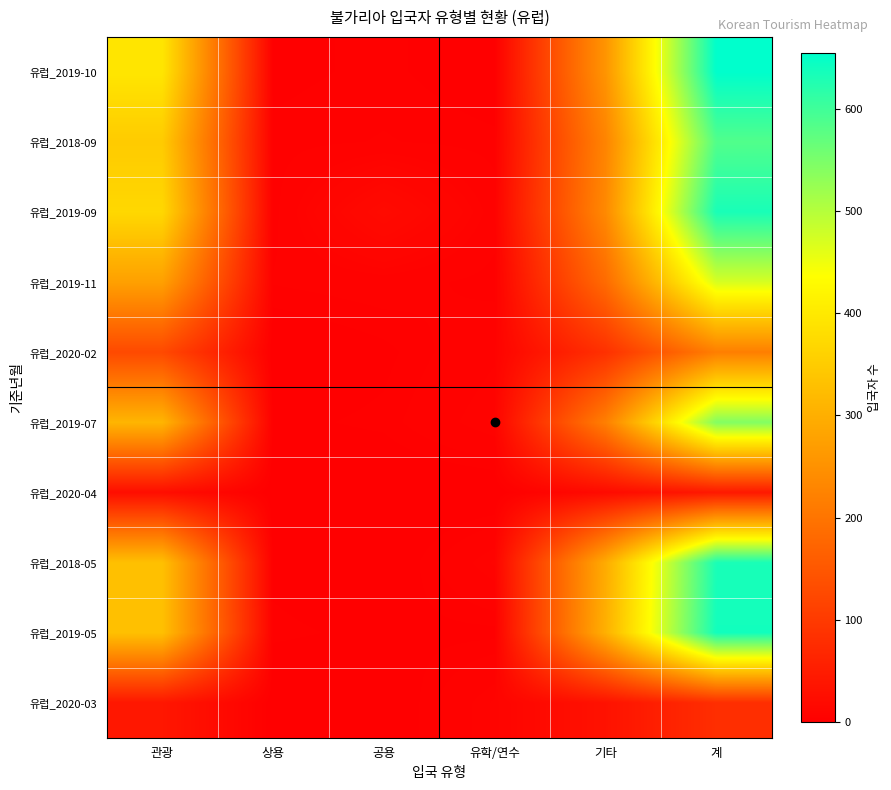

What is the maximum value shown in the chart?

655